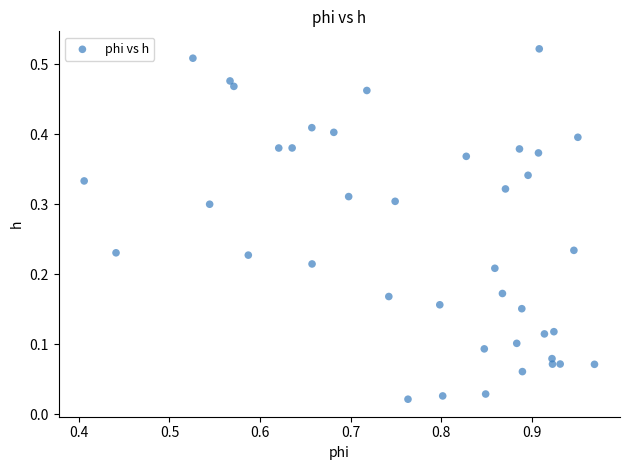

What is the range of X values (max minus min)?

0.6